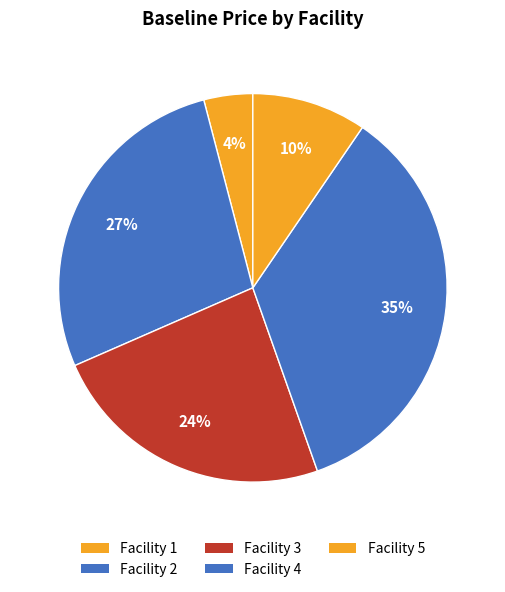

Does any single category account for the majority?

No